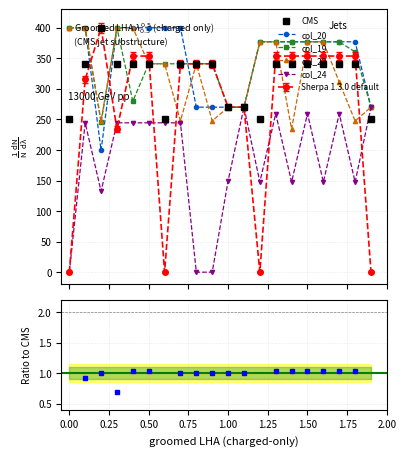

What is the value of the ratio point at the 9th from the left?

1.0